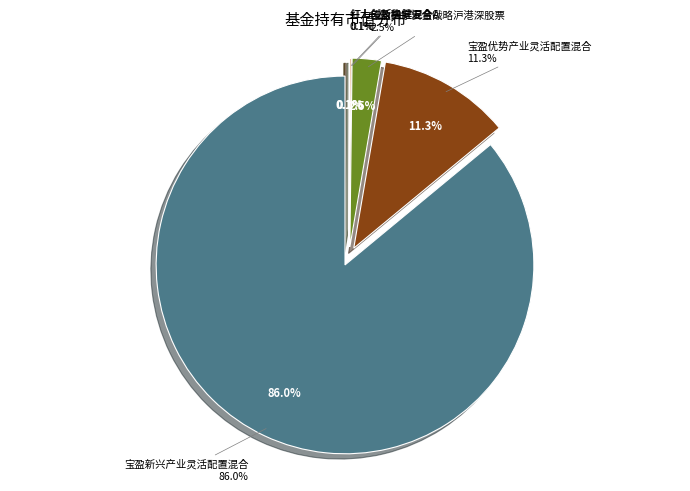

How many slices are in this pie chart?

5